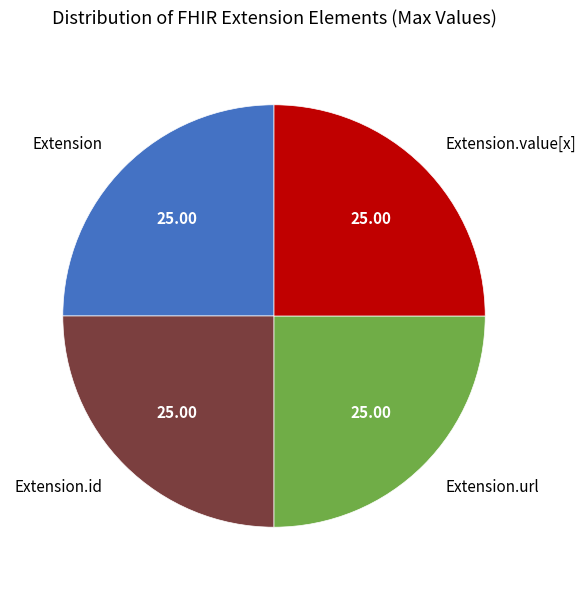

Approximately how many times larger is the value at Extension.id compared to Extension?

1.0